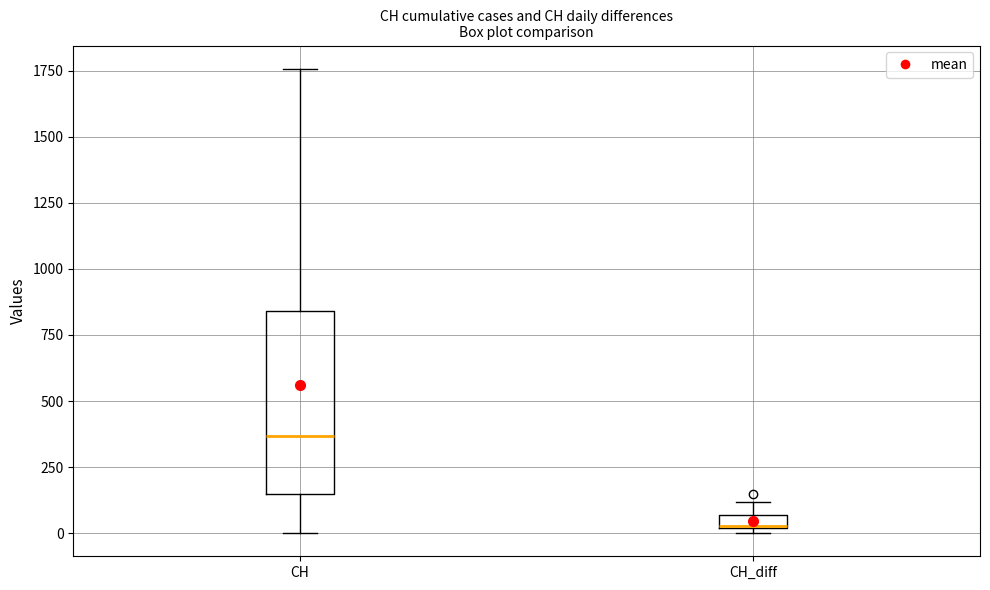

Where is the lower edge of the box for CH on the y-axis? The values are not printed on the chart, so give them approximately, as read against the axis.

150